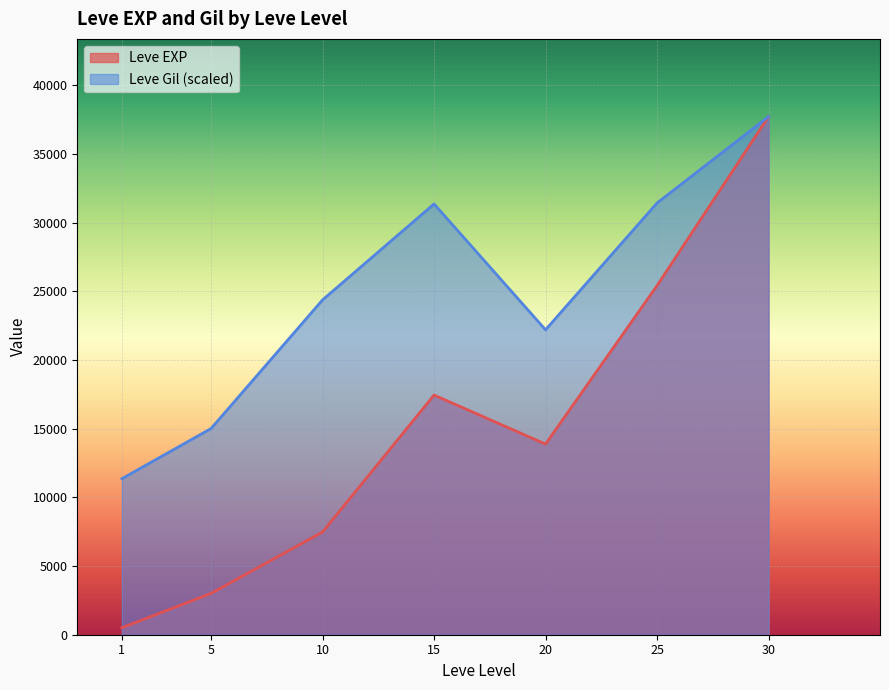

What is the spread (max minus min) of values at 25?

6015.0